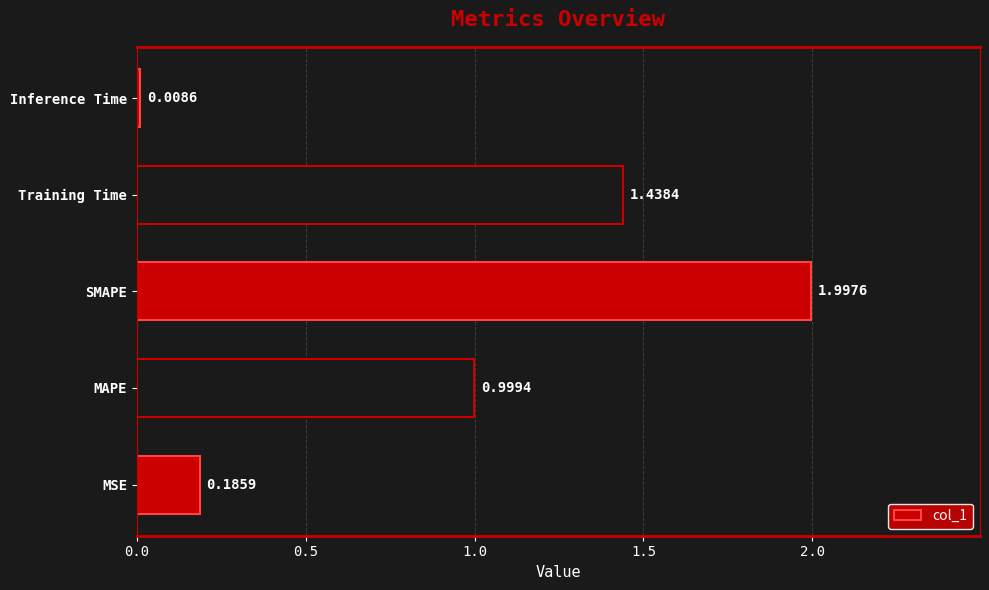

Which category has the highest value across all series?

SMAPE